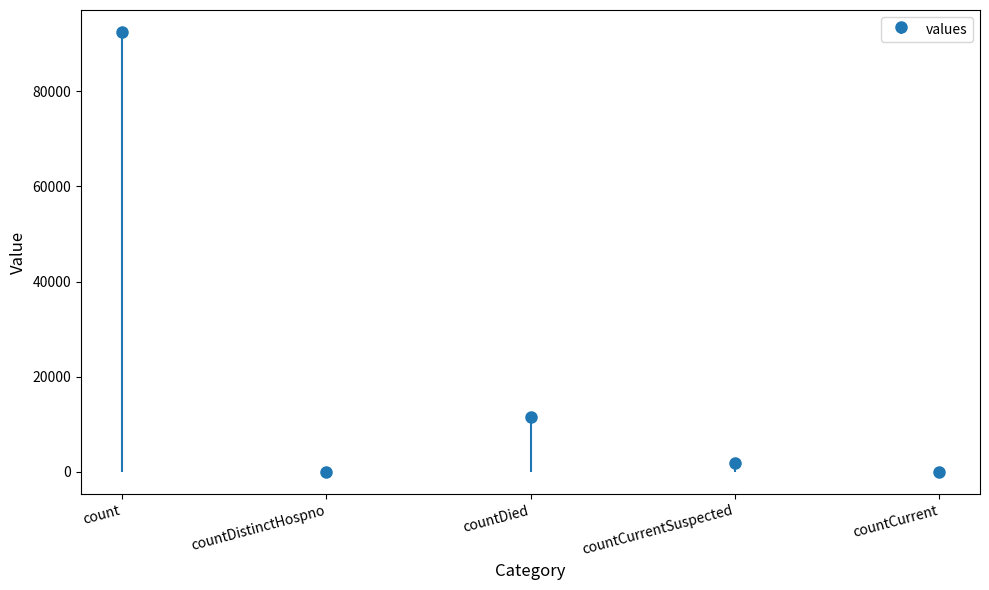

Are the bars grouped side by side (vs. stacked)?

No